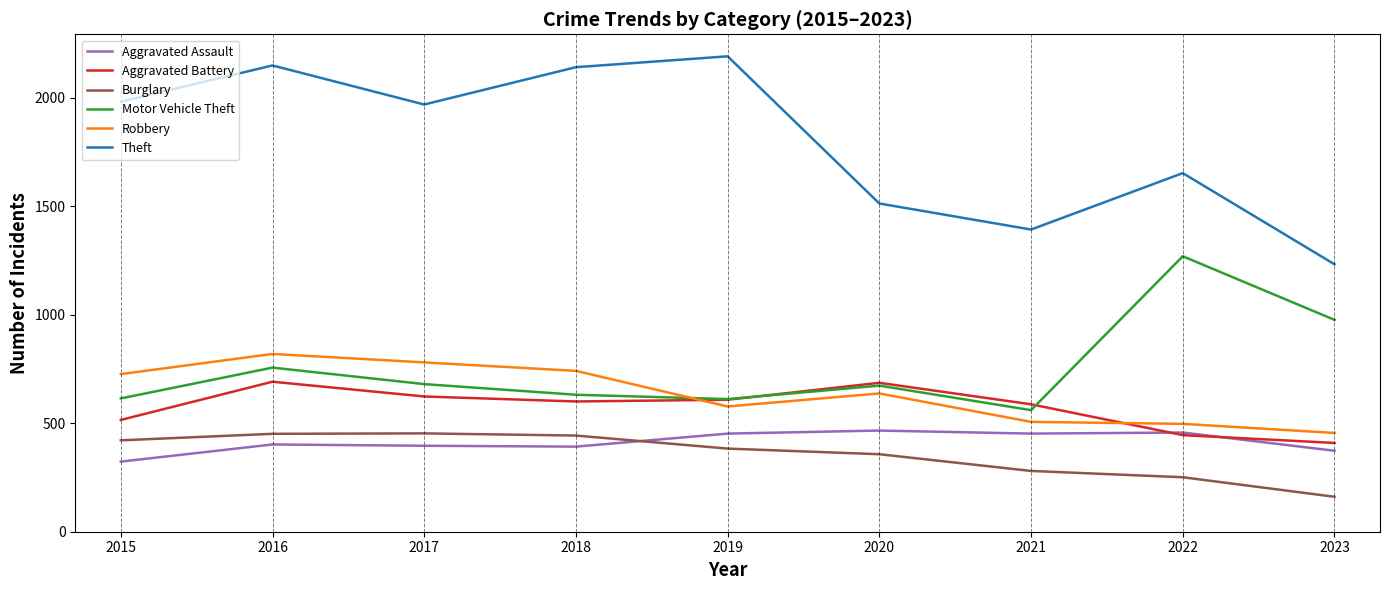

What are all the series names shown in the legend?

Aggravated Assault, Aggravated Battery, Burglary, Motor Vehicle Theft, Robbery, Theft